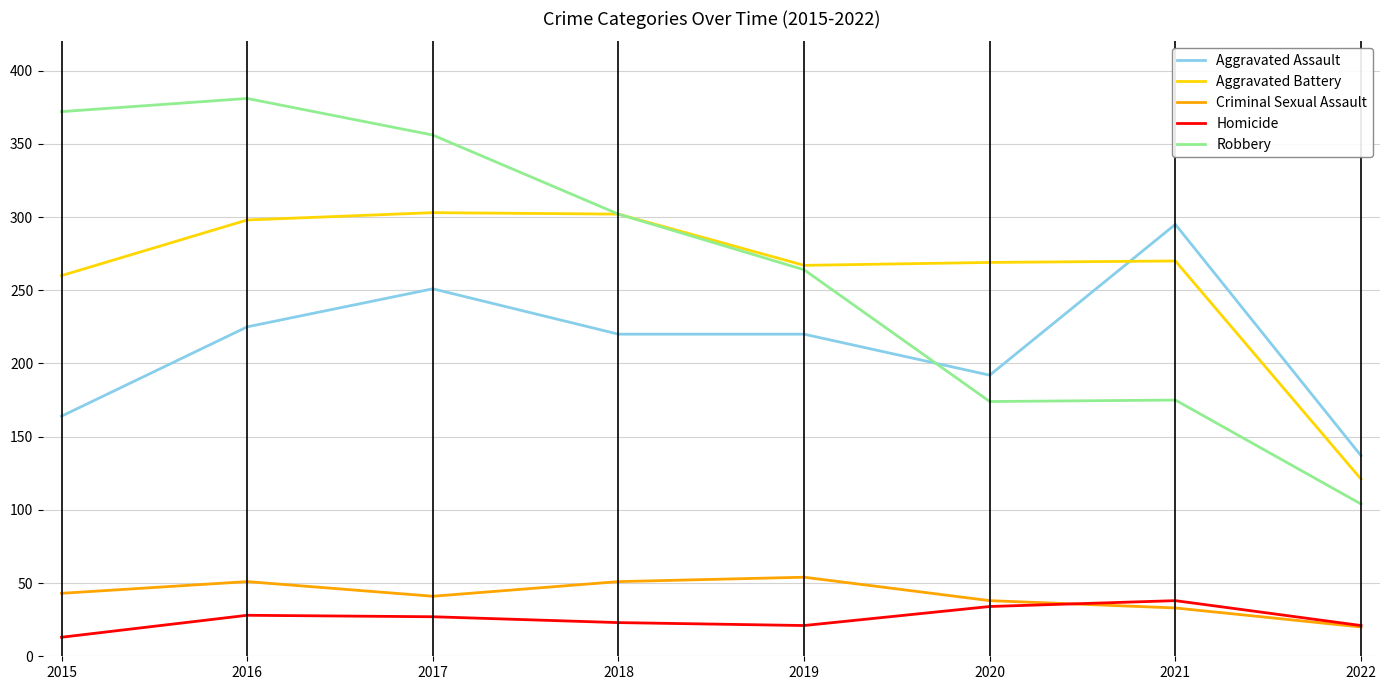

How many lines are shown in the chart?

5